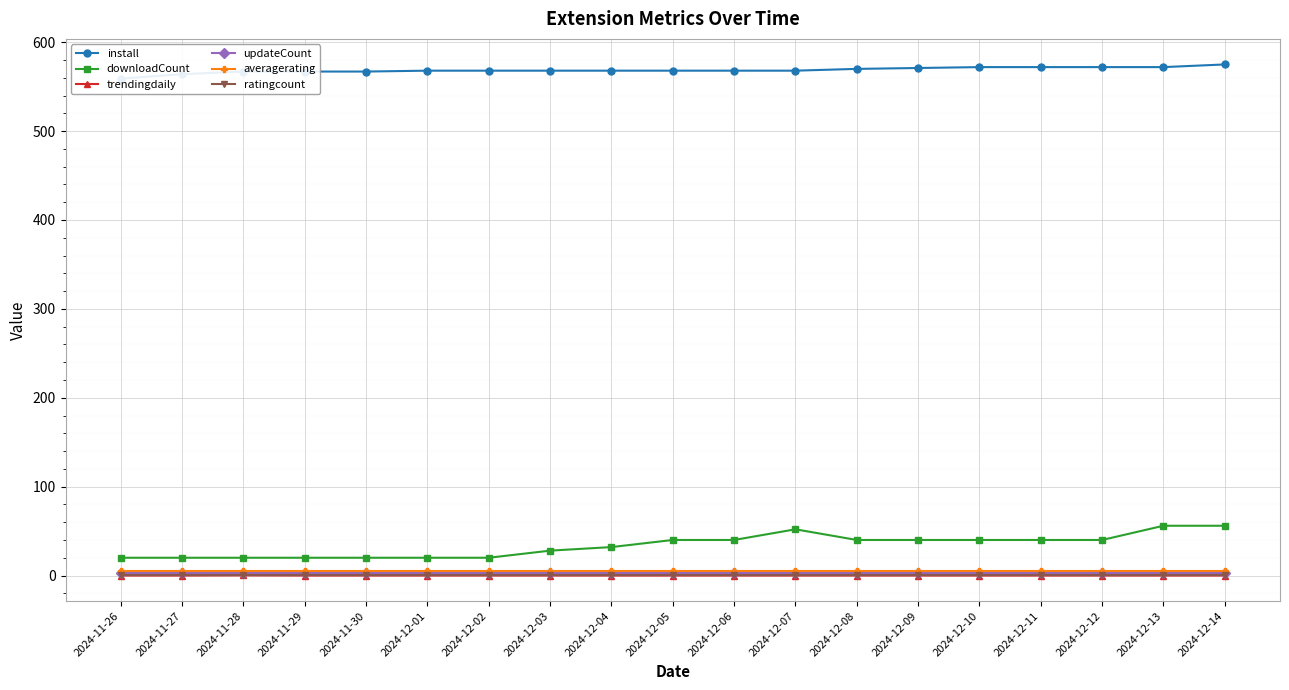

The averagerating series shows 7.5 at 2024-12-04. True or false?

False